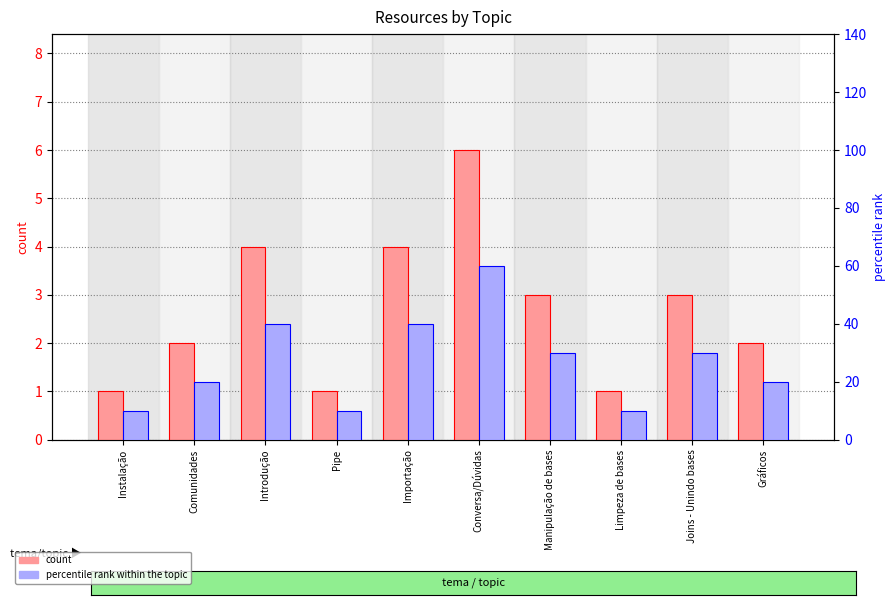

Reading right to left, extract all data points from this chart.

count: 2	3	1	3	6	4	1	4	2	1
percentile rank: 20	30	10	30	60	40	10	40	20	10